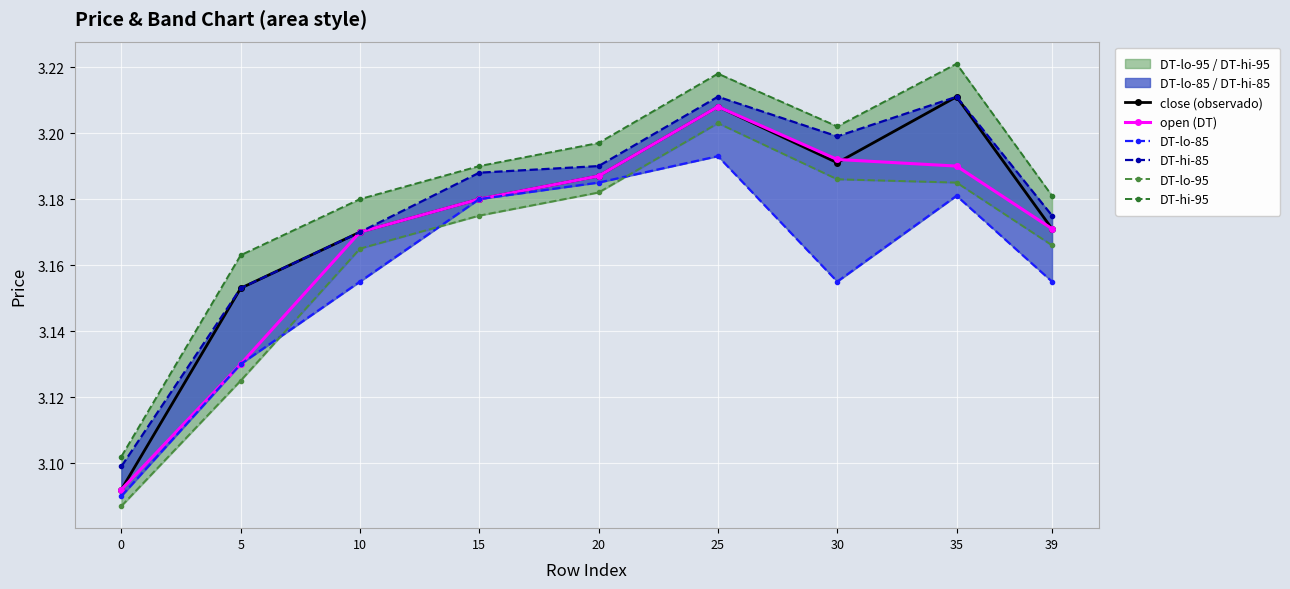

Reading right to left, what are all the values shown in this chart?

close (observado): 39=3.2	35=3.2	30=3.2	25=3.2	20=3.2	15=3.2	10=3.2	5=3.2	0=3.1
open (DT): 39=3.2	35=3.2	30=3.2	25=3.2	20=3.2	15=3.2	10=3.2	5=3.1	0=3.1
DT-lo-85: 39=3.2	35=3.2	30=3.2	25=3.2	20=3.2	15=3.2	10=3.2	5=3.1	0=3.1
DT-hi-85: 39=3.2	35=3.2	30=3.2	25=3.2	20=3.2	15=3.2	10=3.2	5=3.2	0=3.1
DT-lo-95: 39=3.2	35=3.2	30=3.2	25=3.2	20=3.2	15=3.2	10=3.2	5=3.1	0=3.1
DT-hi-95: 39=3.2	35=3.2	30=3.2	25=3.2	20=3.2	15=3.2	10=3.2	5=3.2	0=3.1